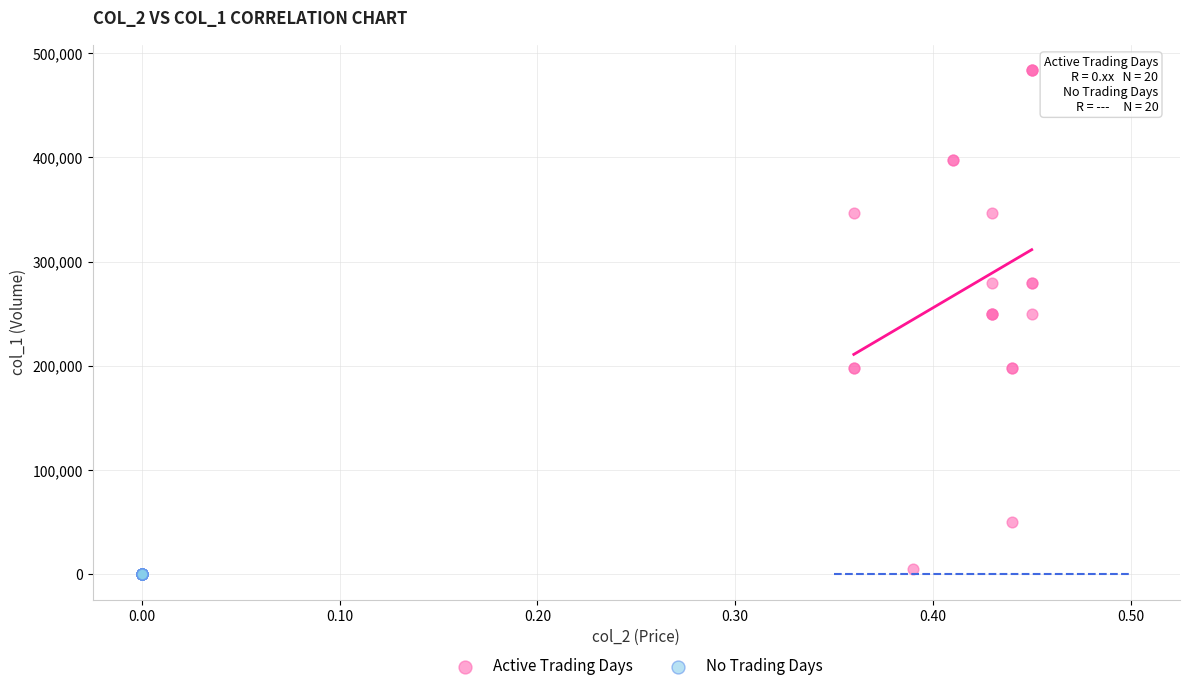

Which series reaches the maximum Y coordinate?

Active Trading Days